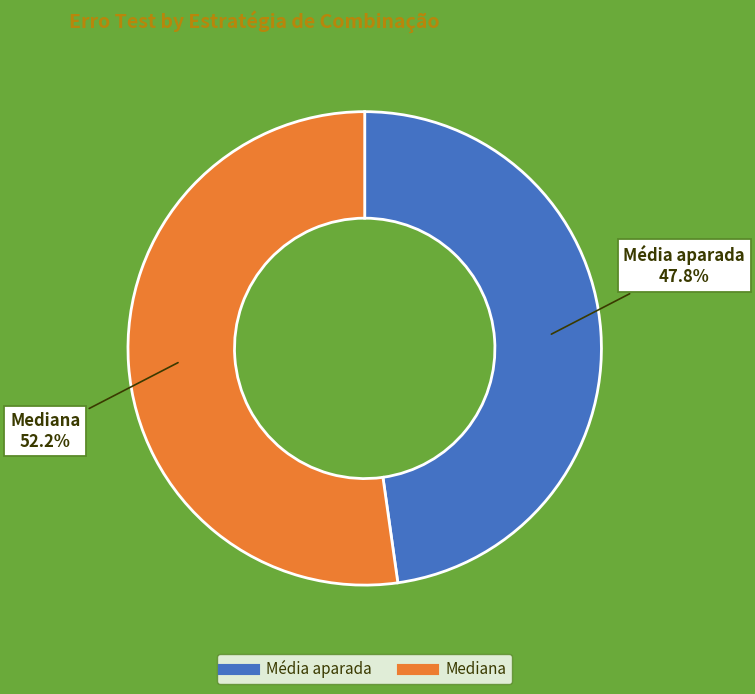

What percentage do Média aparada and Mediana together represent?

100.0%